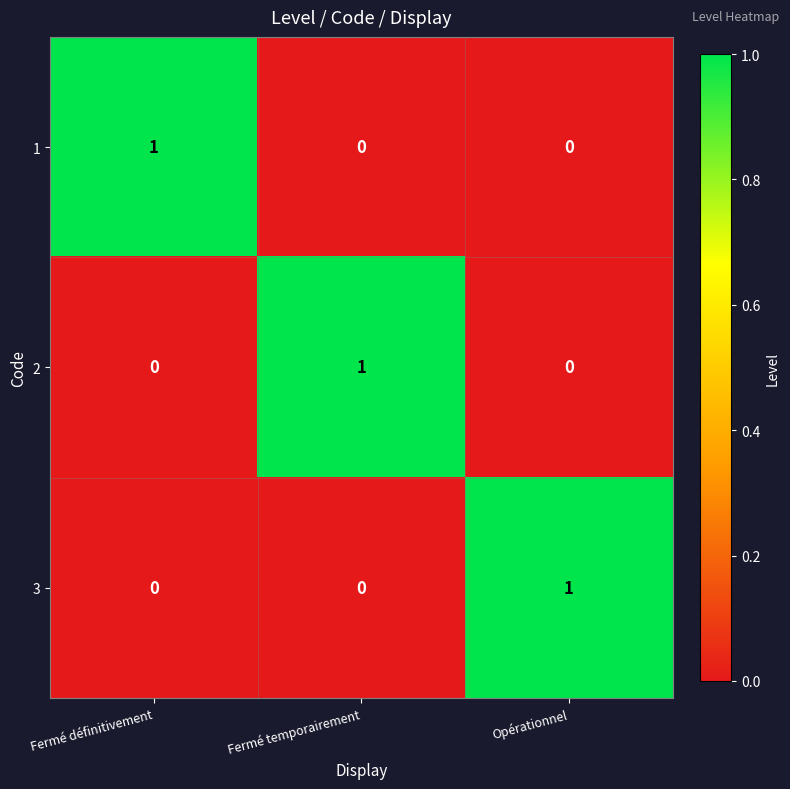

Reading left to right, what are all the values shown in this chart?

1: Fermé définitivement=1	Fermé temporairement=0	Opérationnel=0
2: Fermé définitivement=0	Fermé temporairement=1	Opérationnel=0
3: Fermé définitivement=0	Fermé temporairement=0	Opérationnel=1